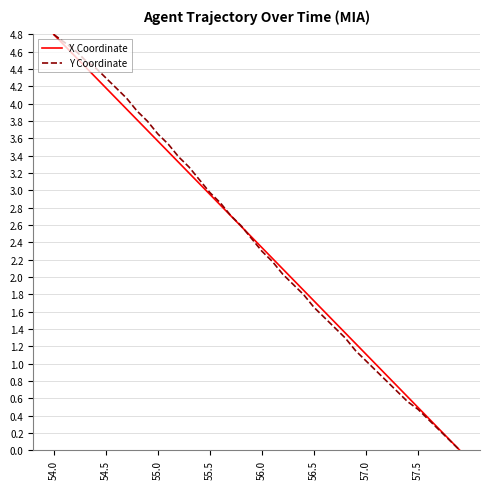

What is the maximum value for Y Coordinate?

4.8